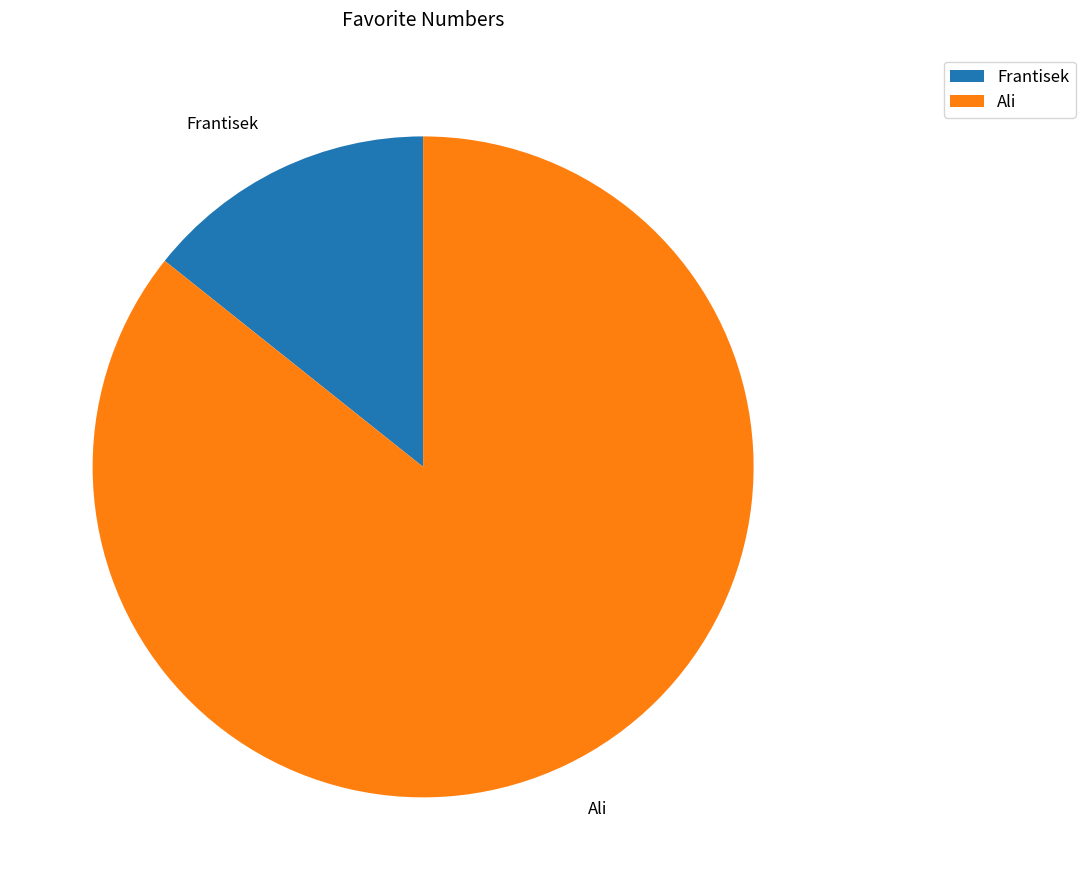

Is the sum of Frantisek and Ali greater than half?

Yes